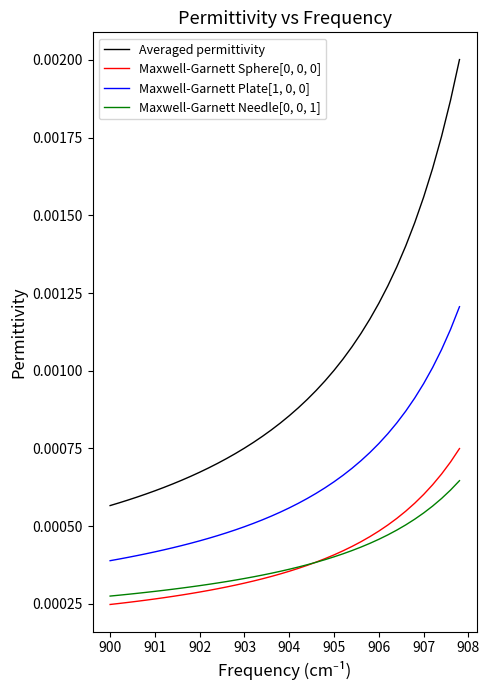

How many lines are shown in the chart?

4